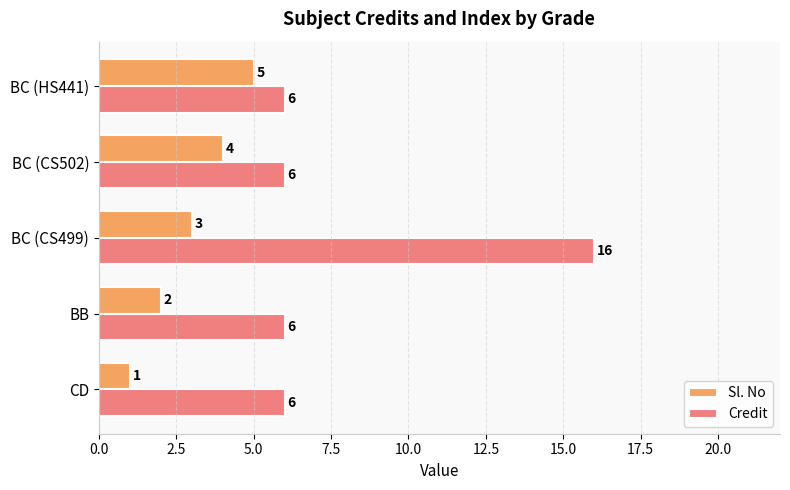

Which series has the largest range (max minus min)?

Credit